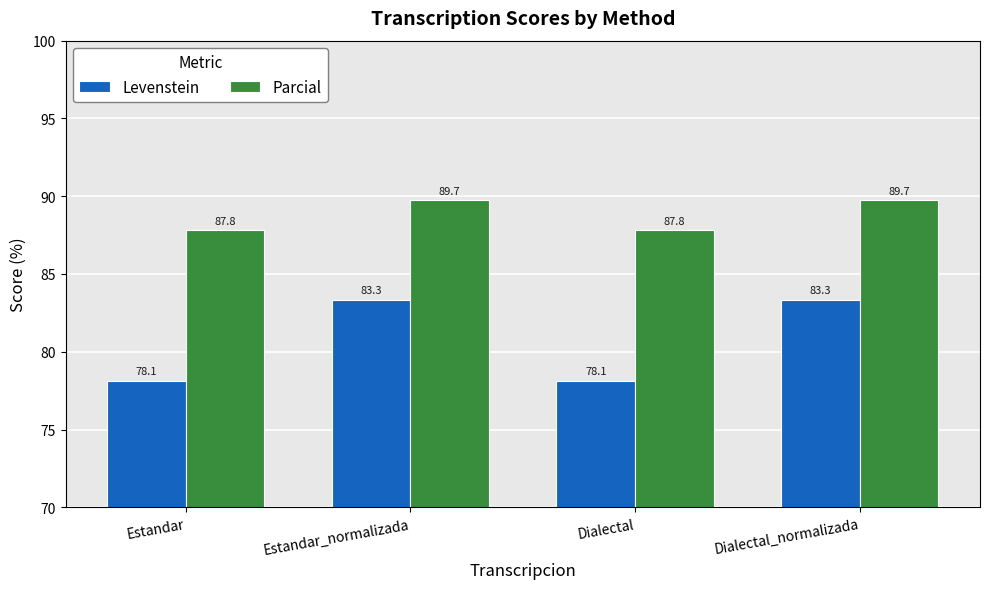

Which series has the widest spread of values?

Levenstein